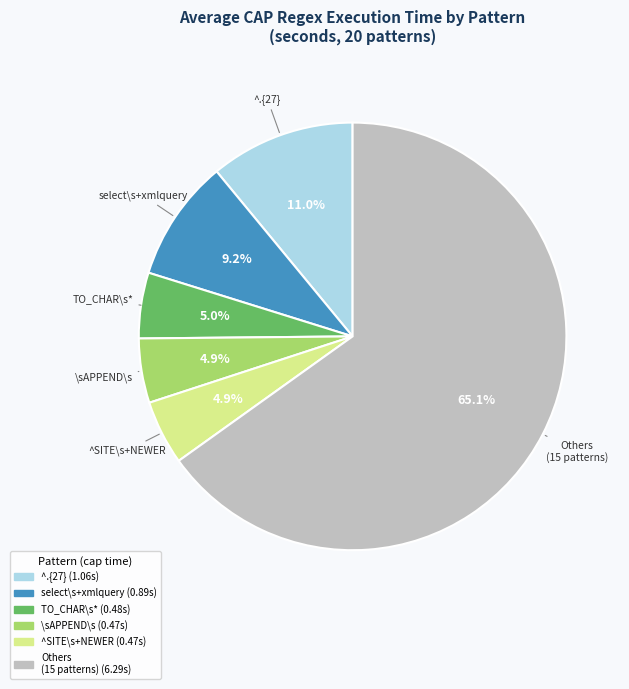

Is there any slice that represents more than half of the pie?

Yes